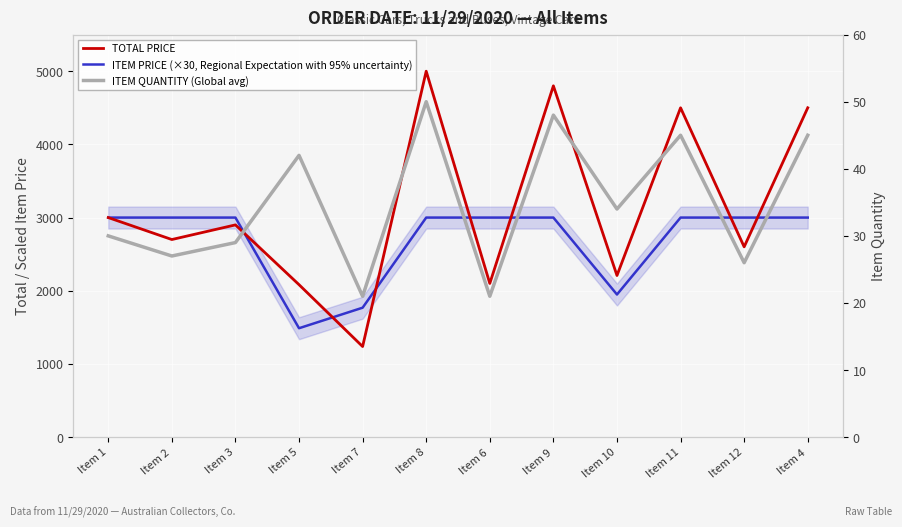

The value of TOTAL PRICE at Item 3 is 2900.0. True or false?

True